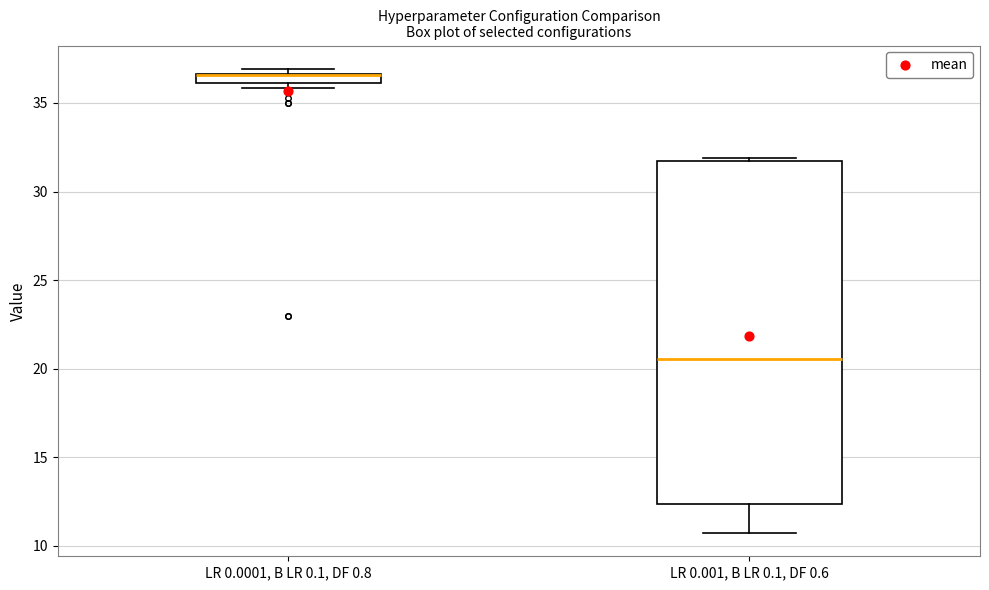

Which box is the tallest, from its lower edge to its upper edge?

LR 0.001, B LR 0.1, DF 0.6